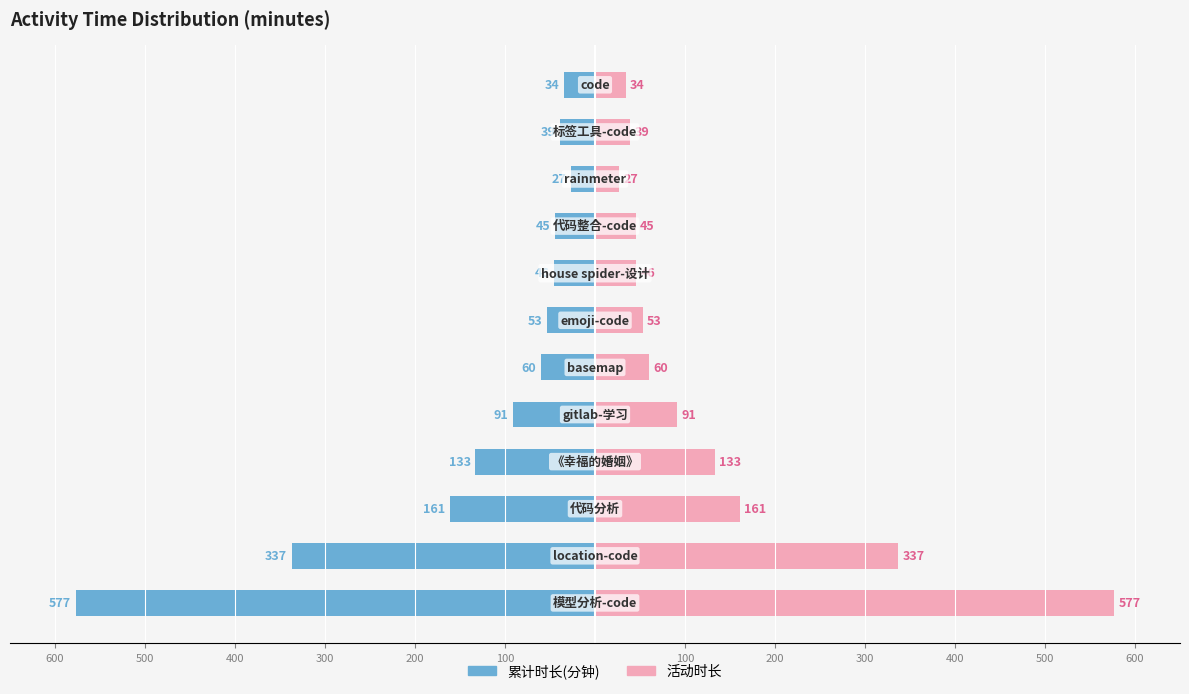

Is it true that 总时长(分钟) equals -160 at 100?

False